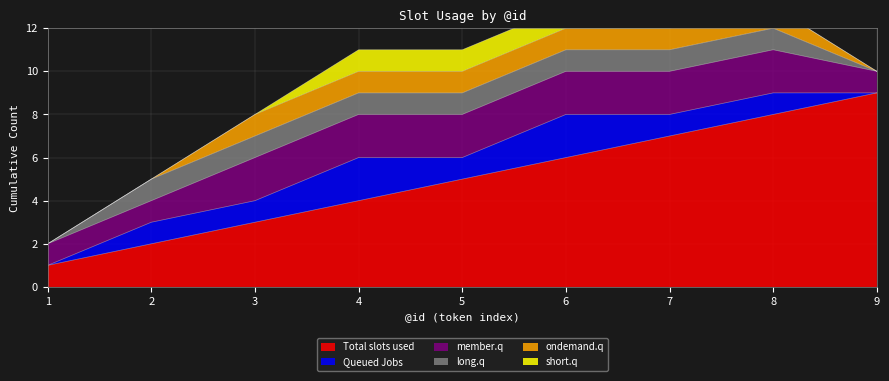

What is the difference between the second highest and second lowest values in the member.q series?

1